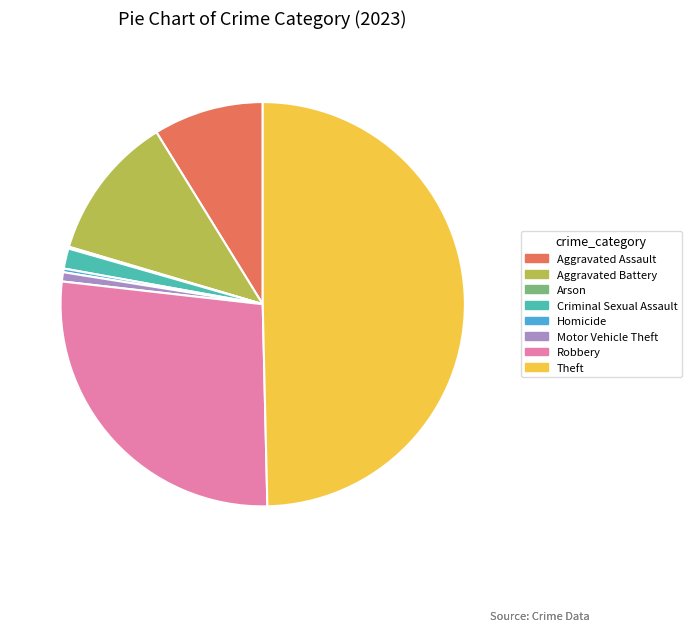

Does Robbery account for over 50% of the chart?

No